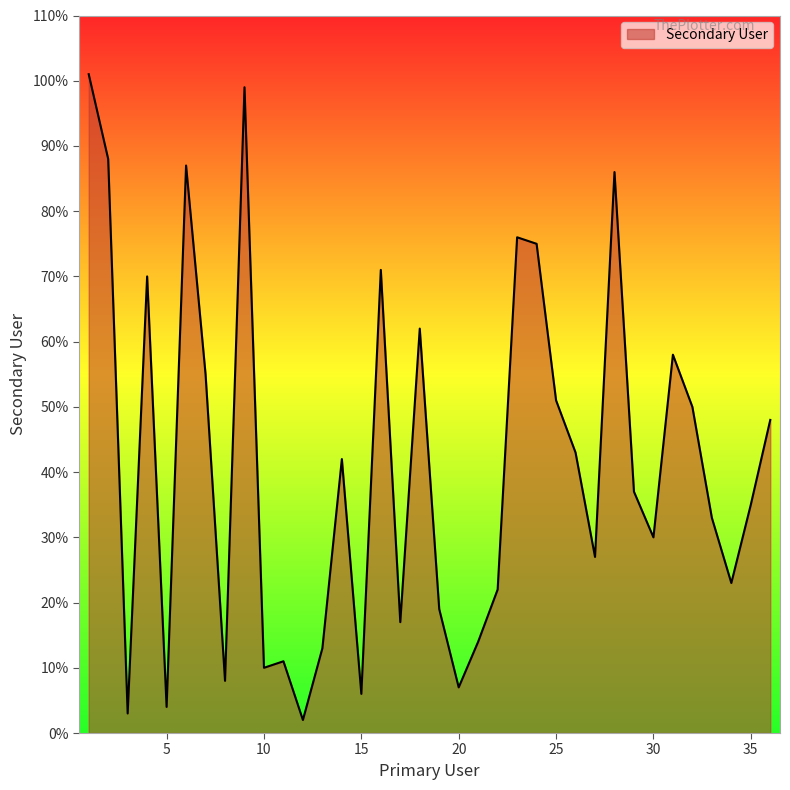

Count the number of categories in the chart.

36